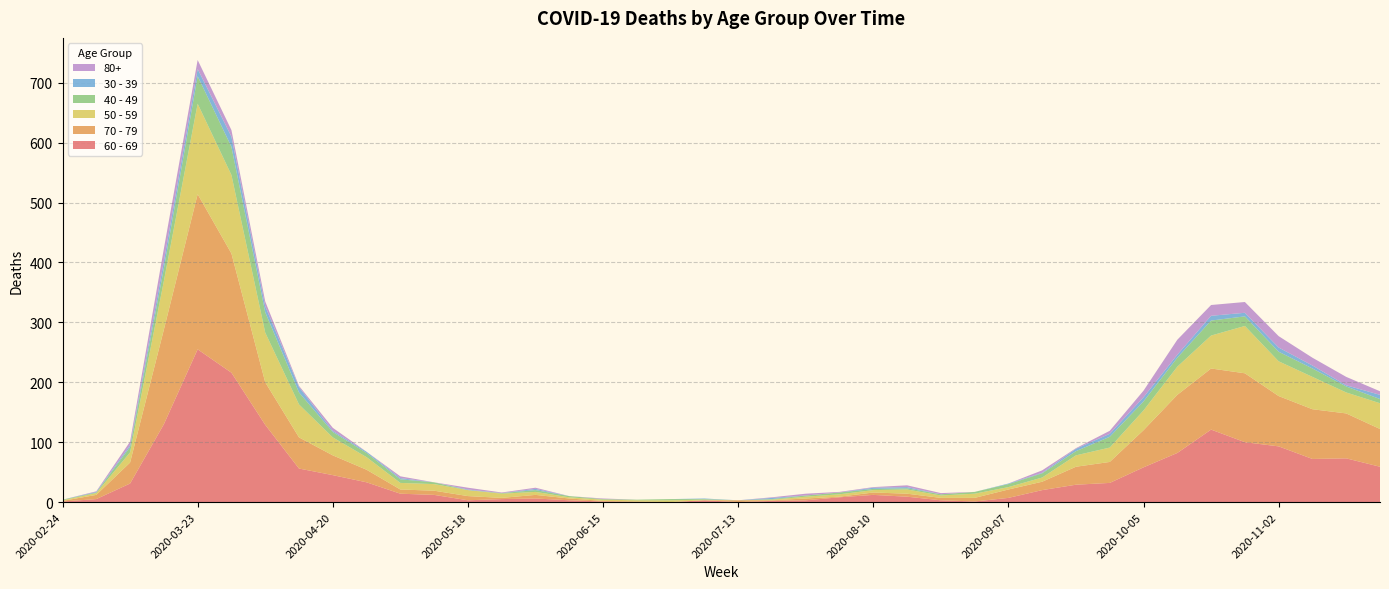

Reading right to left, extract all data points from this chart.

60 - 69: 59	73	72	93	100	121	82	58	32	29	20	7	1	3	9	12	8	3	2	0	3	0	0	1	3	6	5	3	12	14	33	45	56	129	216	255	130	31	5	1
70 - 79: 63	75	83	84	115	102	97	62	35	30	14	14	6	4	5	4	1	3	1	3	0	0	1	1	3	6	2	7	7	7	21	33	52	71	199	259	158	35	7	1
50 - 59: 43	35	54	58	79	55	47	33	24	19	7	4	7	4	7	4	4	3	1	0	1	3	2	2	2	5	7	10	11	11	21	30	55	83	131	151	81	17	3	1
40 - 49: 7	10	14	16	16	25	15	15	18	7	7	5	3	2	2	2	3	2	1	0	1	2	1	1	2	3	1	0	3	6	7	9	20	34	47	46	21	9	1	1
30 - 39: 7	2	5	7	6	8	5	7	5	4	1	1	0	0	2	2	0	0	2	0	1	0	0	0	0	2	0	1	0	2	2	2	9	10	17	12	12	3	1	0
80+: 6	14	13	19	18	18	25	11	5	1	4	0	0	2	3	1	1	3	1	0	0	0	0	1	0	2	1	3	0	3	0	5	2	8	11	15	21	6	1	0